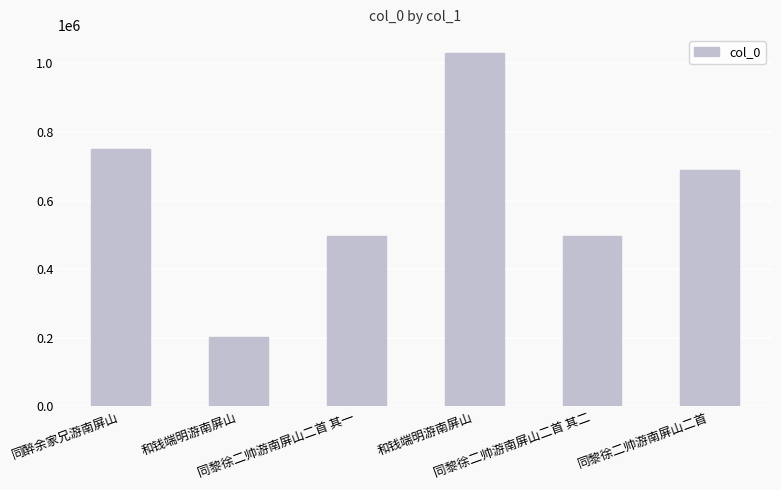

Count the number of categories in the chart.

6